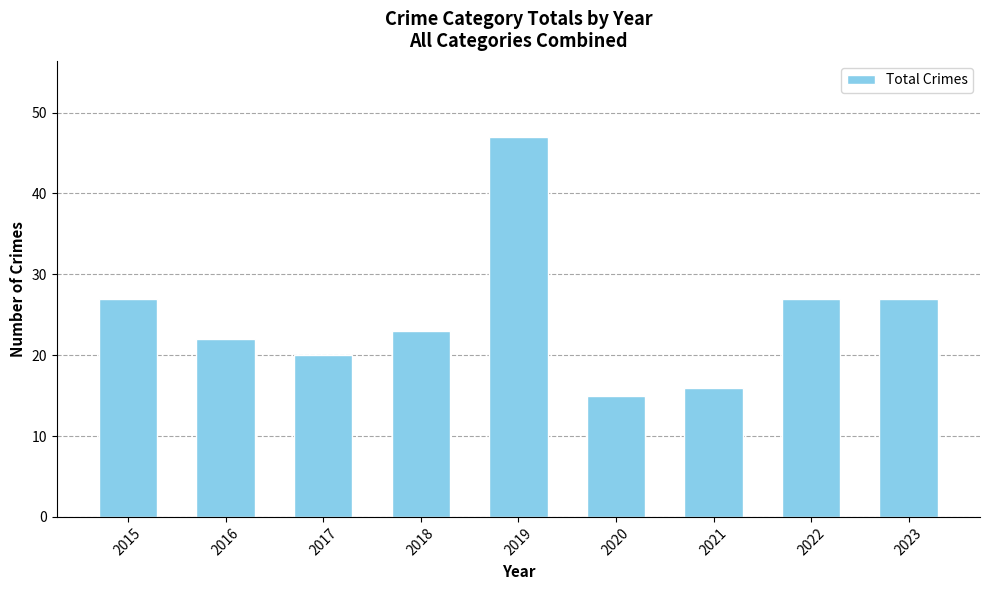

What is the smallest value displayed?

15